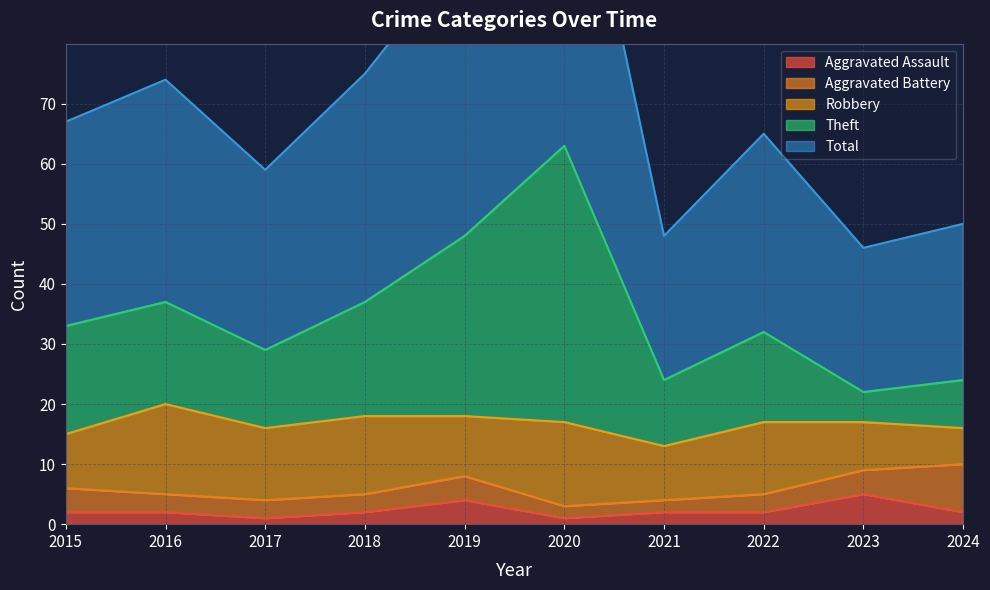

True or false: Aggravated Assault and Theft intersect in this chart.

False